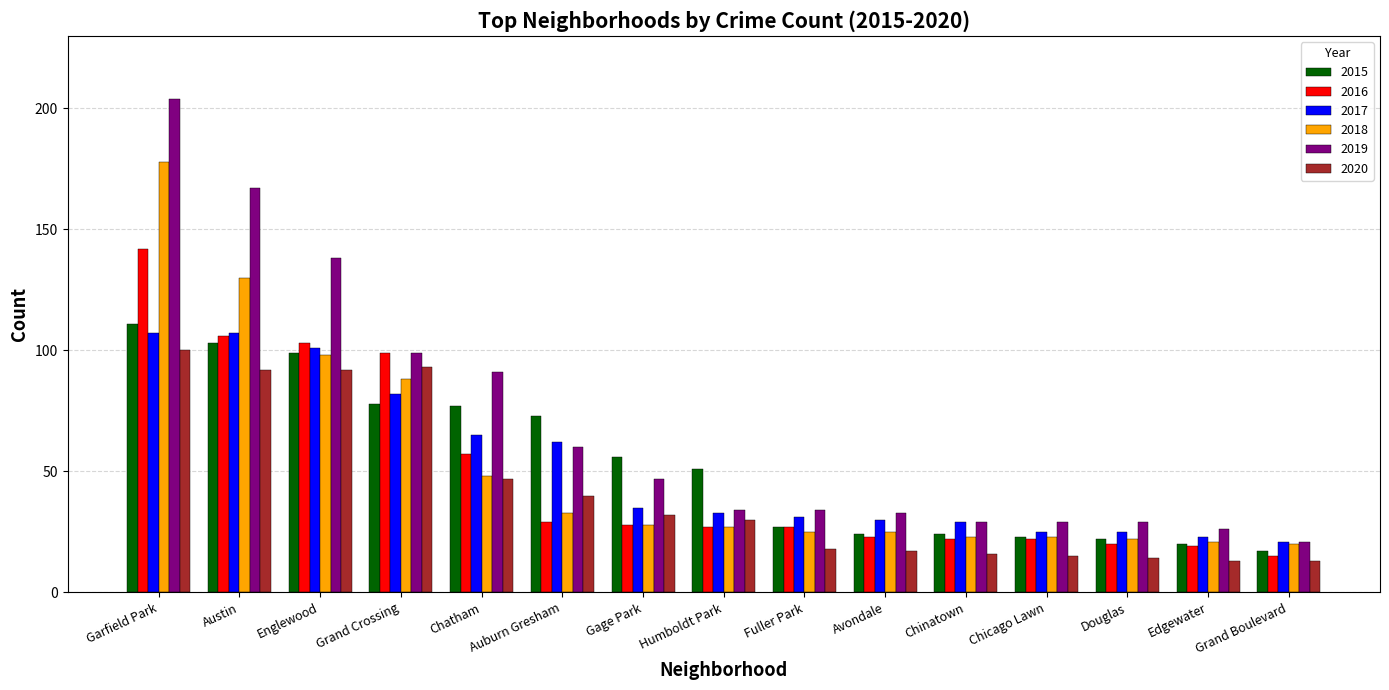

Reading right to left, what are all the values shown in this chart?

2015: 17	20	22	23	24	24	27	51	56	73	77	78	99	103	111
2016: 15	19	20	22	22	23	27	27	28	29	57	99	103	106	142
2017: 21	23	25	25	29	30	31	33	35	62	65	82	101	107	107
2018: 20	21	22	23	23	25	25	27	28	33	48	88	98	130	178
2019: 21	26	29	29	29	33	34	34	47	60	91	99	138	167	204
2020: 13	13	14	15	16	17	18	30	32	40	47	93	92	92	100